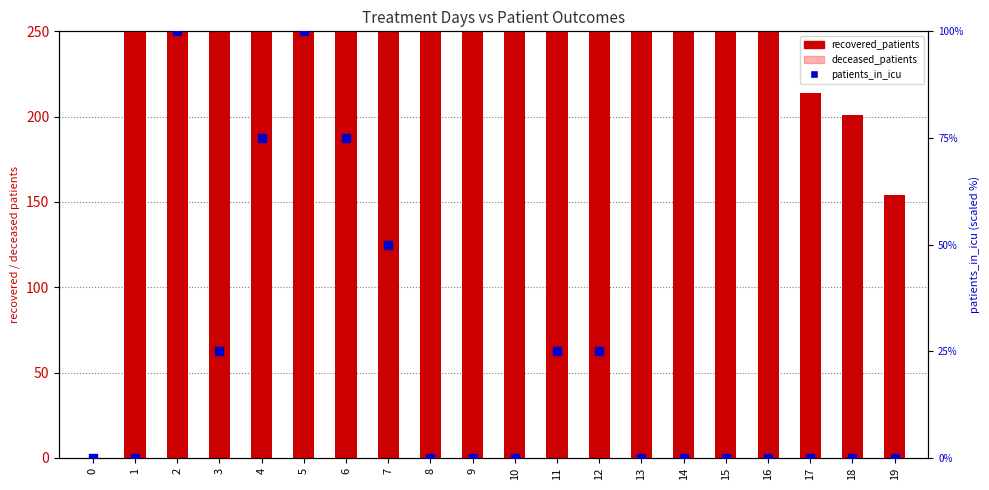

At how many categories does at least one series exceed 879?

1